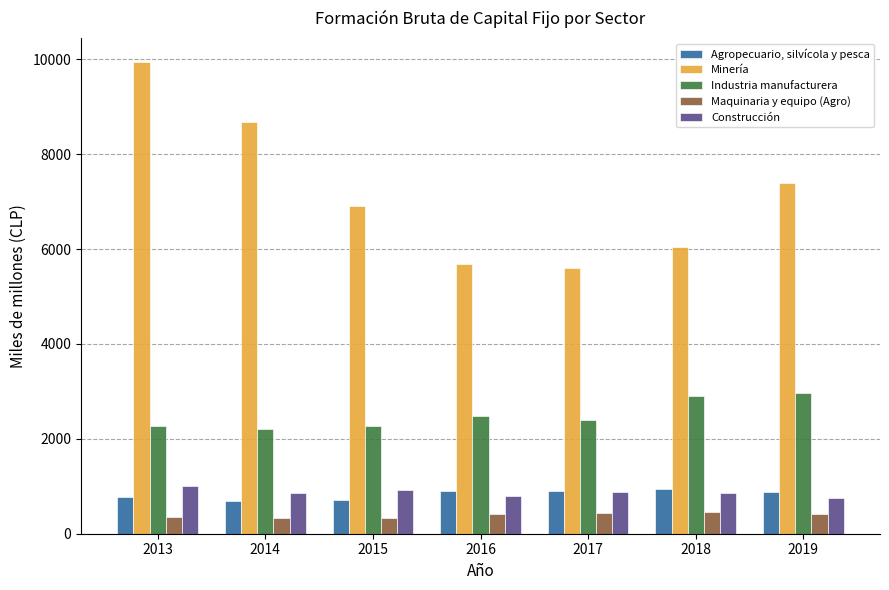

Where is Minería nearest to the value 7774?

2019